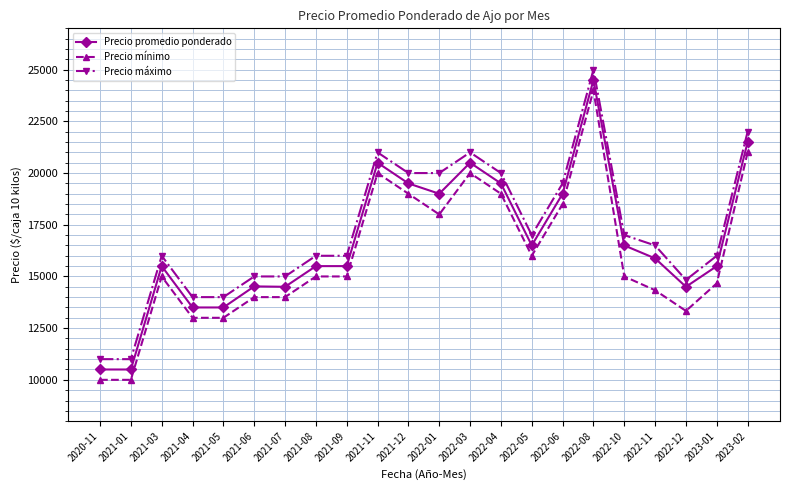

At which label does Precio promedio ponderado reach its peak?

2022-08